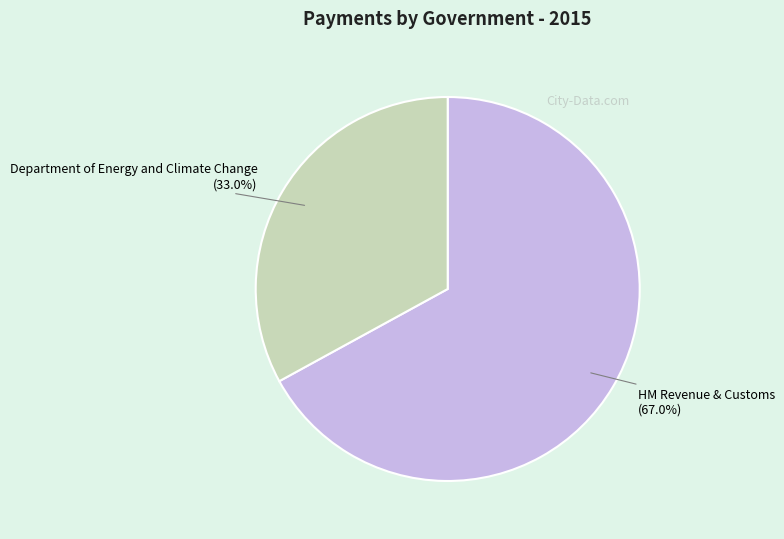

Approximately how many times larger is the value at HM Revenue & Customs compared to Department of Energy and Climate Change?

2.0